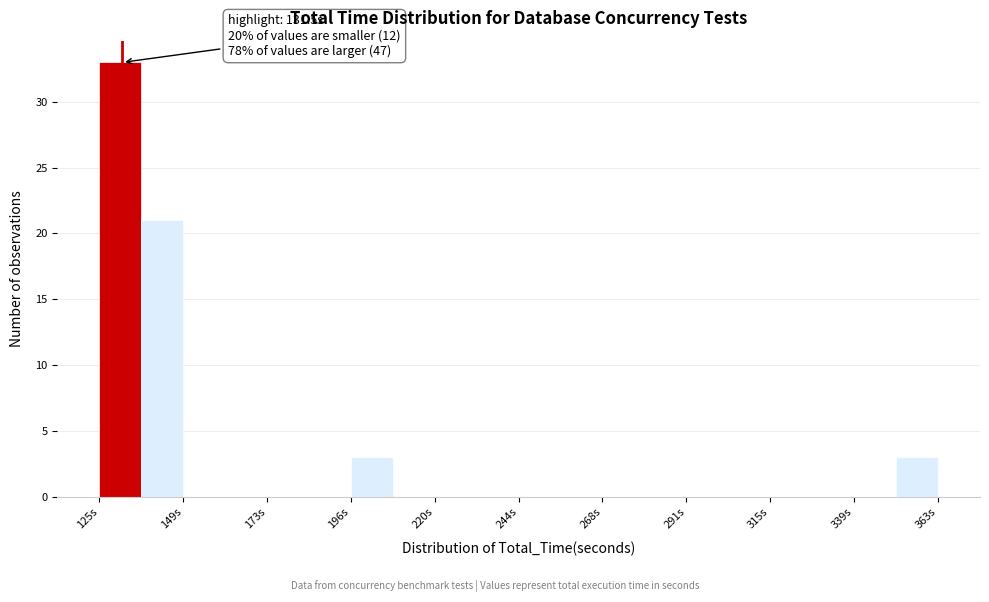

Around what value on the x-axis is the tallest bar? Give the approximate position of its centre, as read against the axis.

130